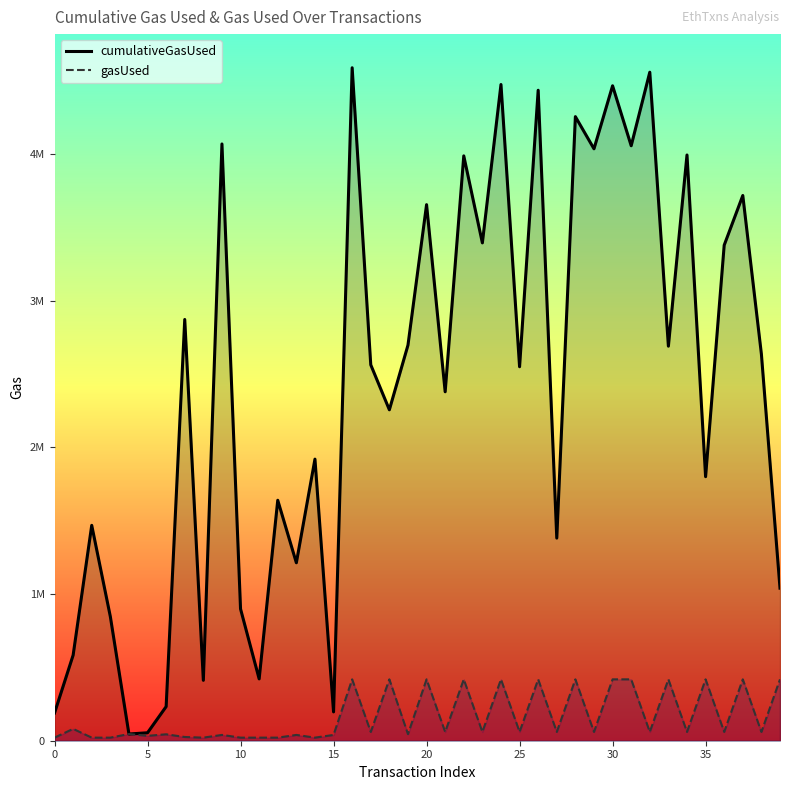

At which label is cumulativeGasUsed closest to 2316804?

18